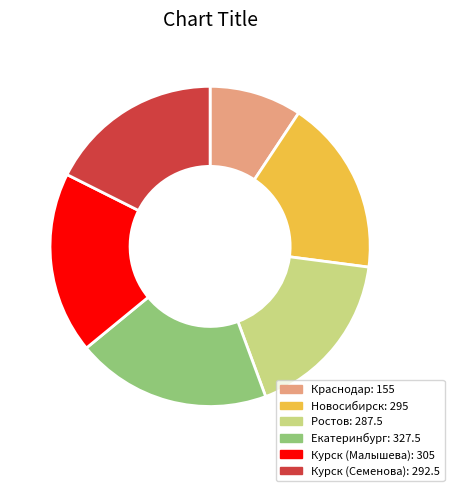

Is there any slice that represents more than half of the pie?

No